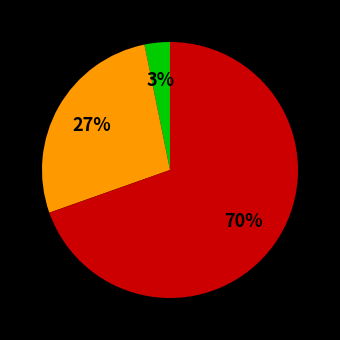

Is there any slice that represents more than half of the pie?

Yes